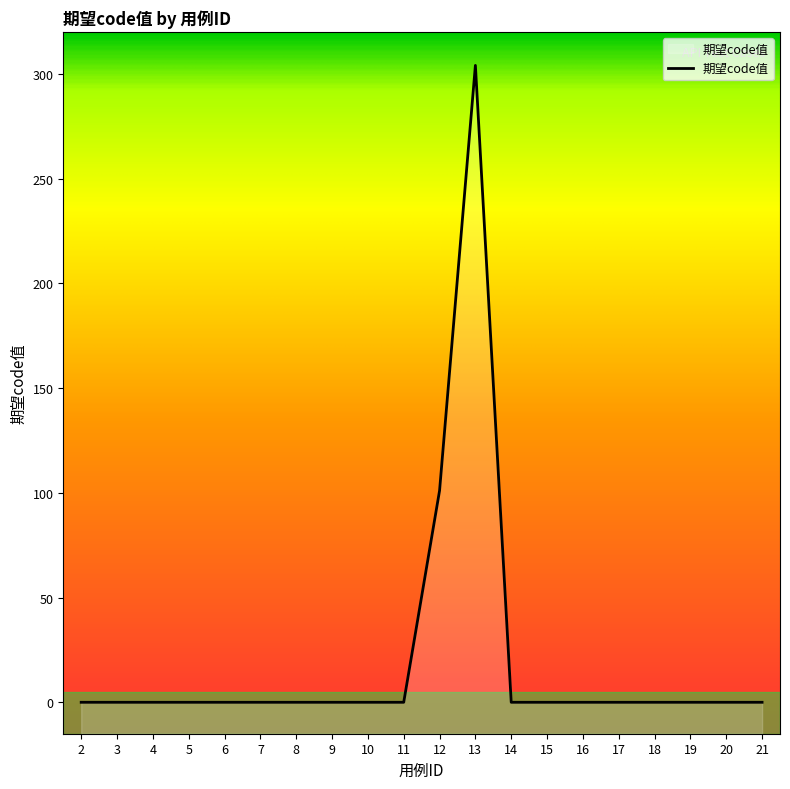

Reading left to right, list all the values displayed in this chart.

0	0	0	0	0	0	0	0	0	0	101	304	0	0	0	0	0	0	0	0